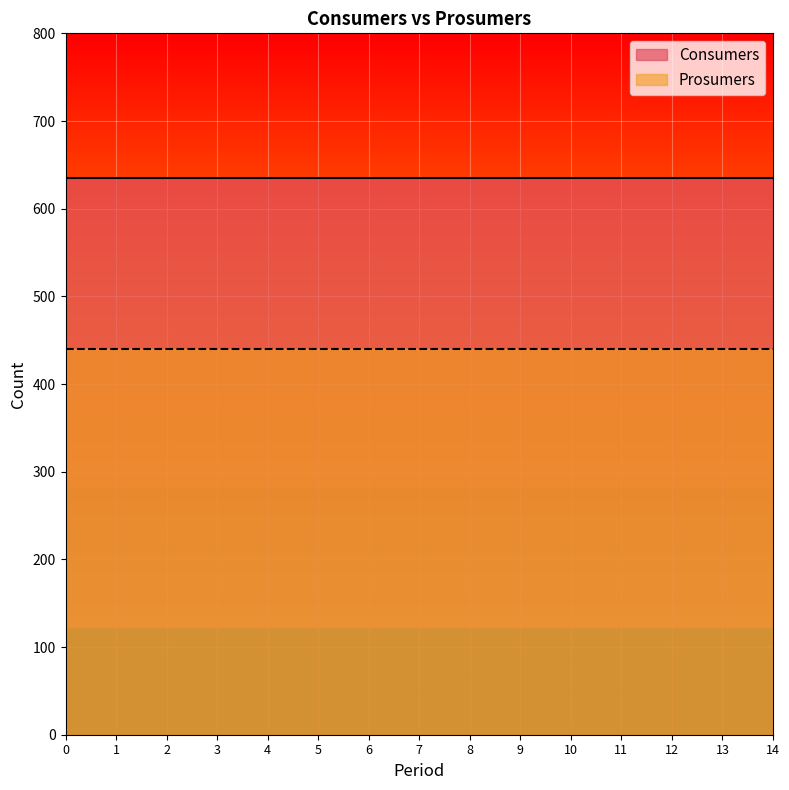

At 3, list the series in order from largest to smallest.

Consumers, Prosumers